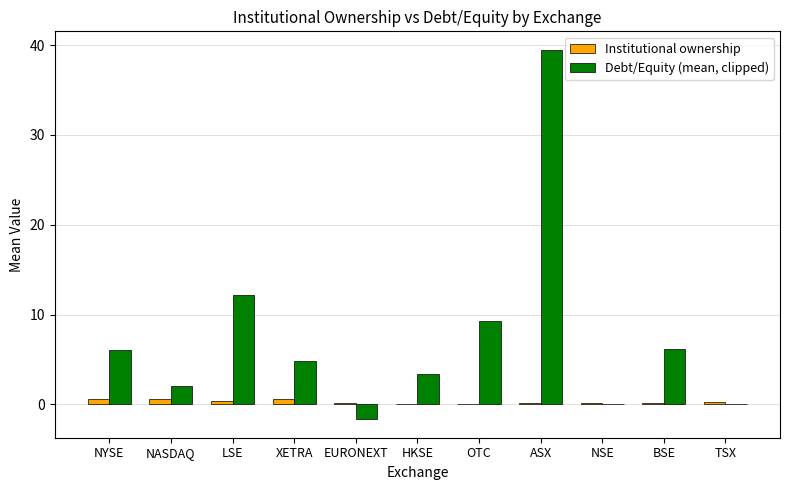

Which category has the highest value across all series?

ASX